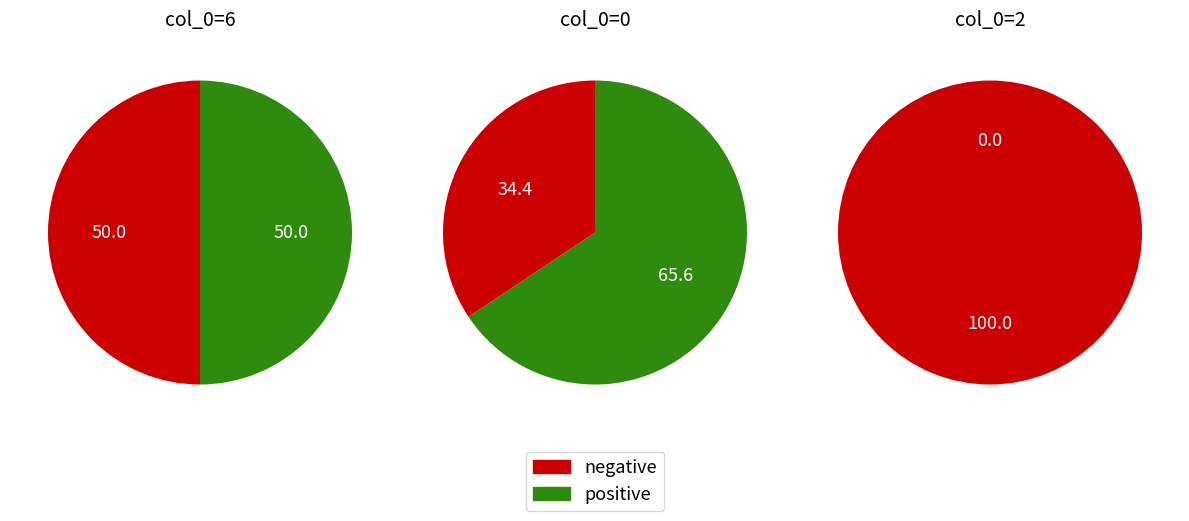

Is 6 the majority of the pie?

No